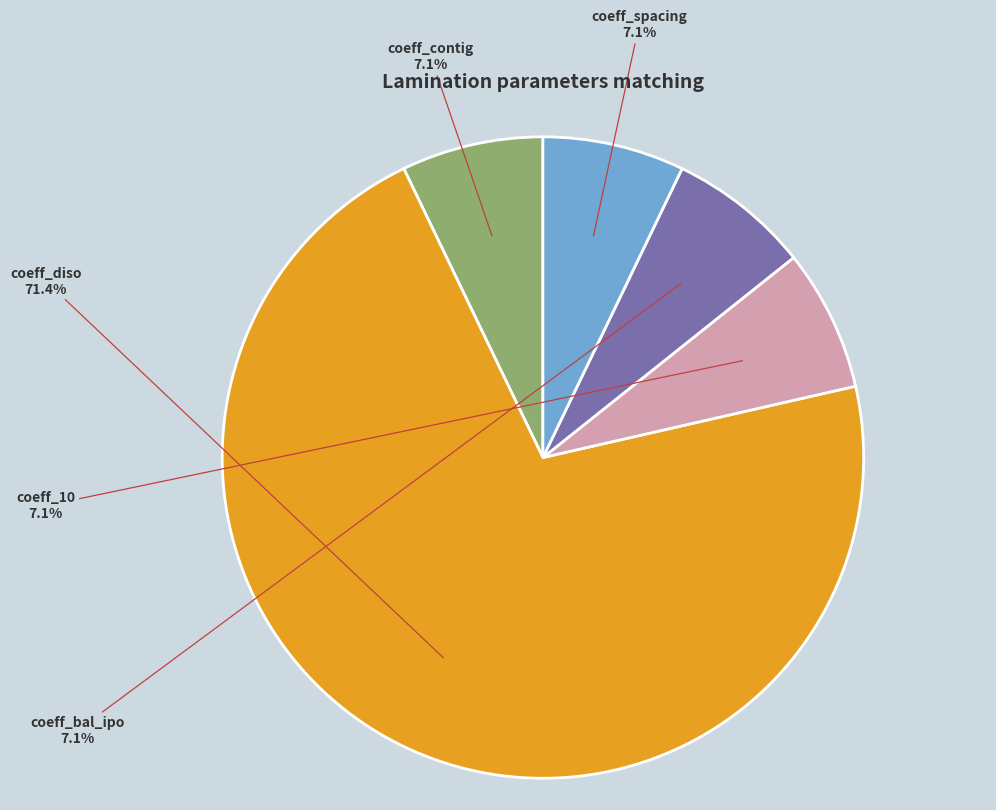

To the nearest percent, what percentage of the pie is coeff_contig?

7%